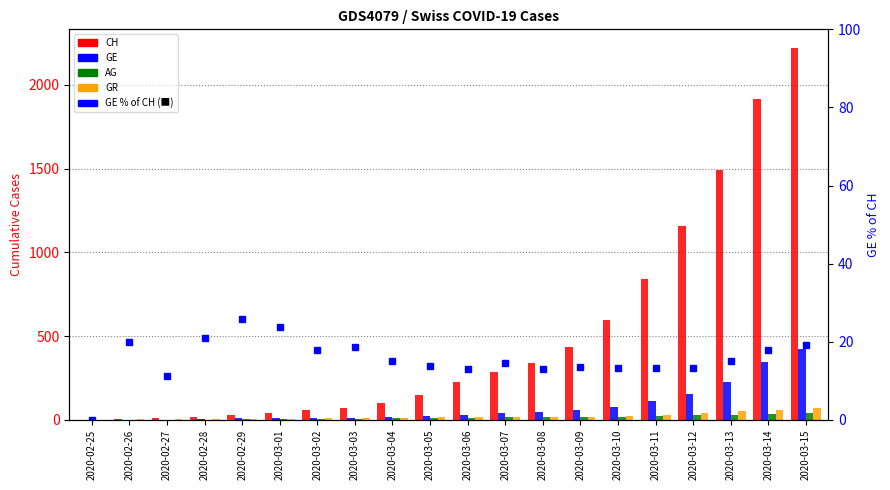

List the series in order of their peak value, lowest first.

GE % of CH, AG, GR, GE, CH